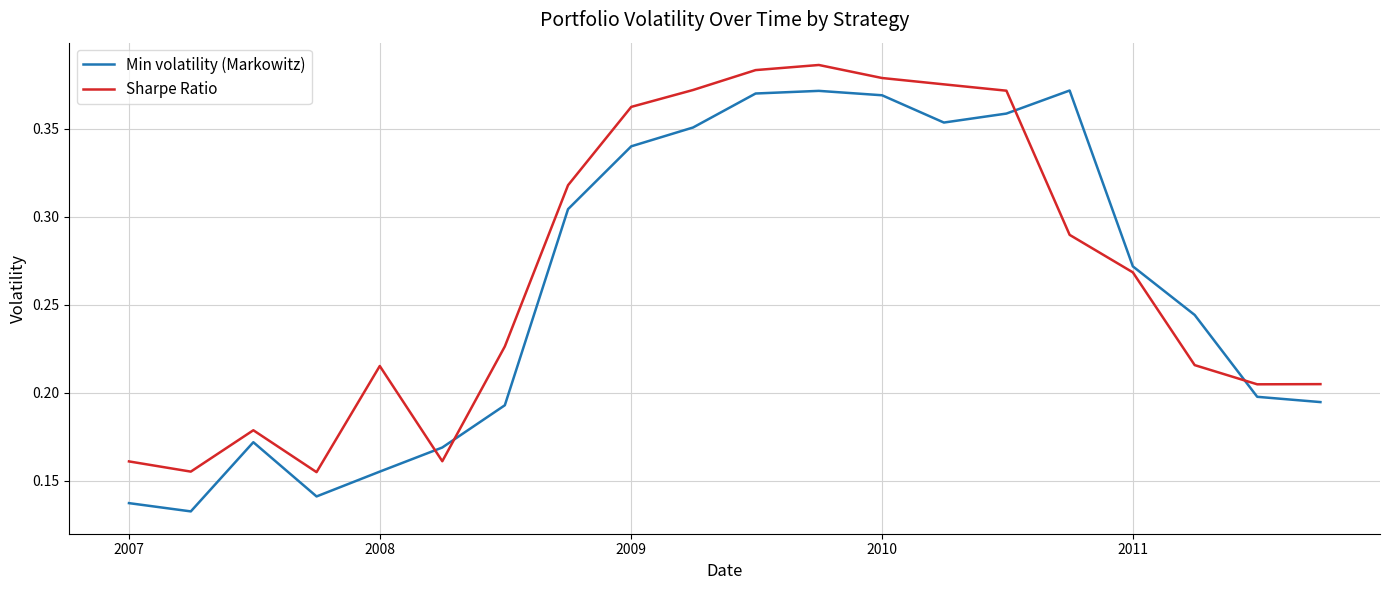

Does the chart have visible grid lines?

Yes